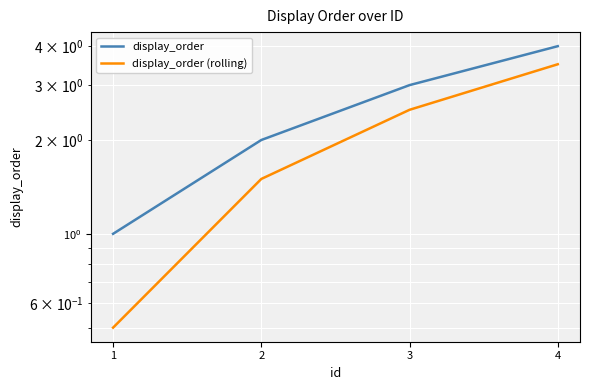

What is the average value of the display_order (rolling) series?

2.0